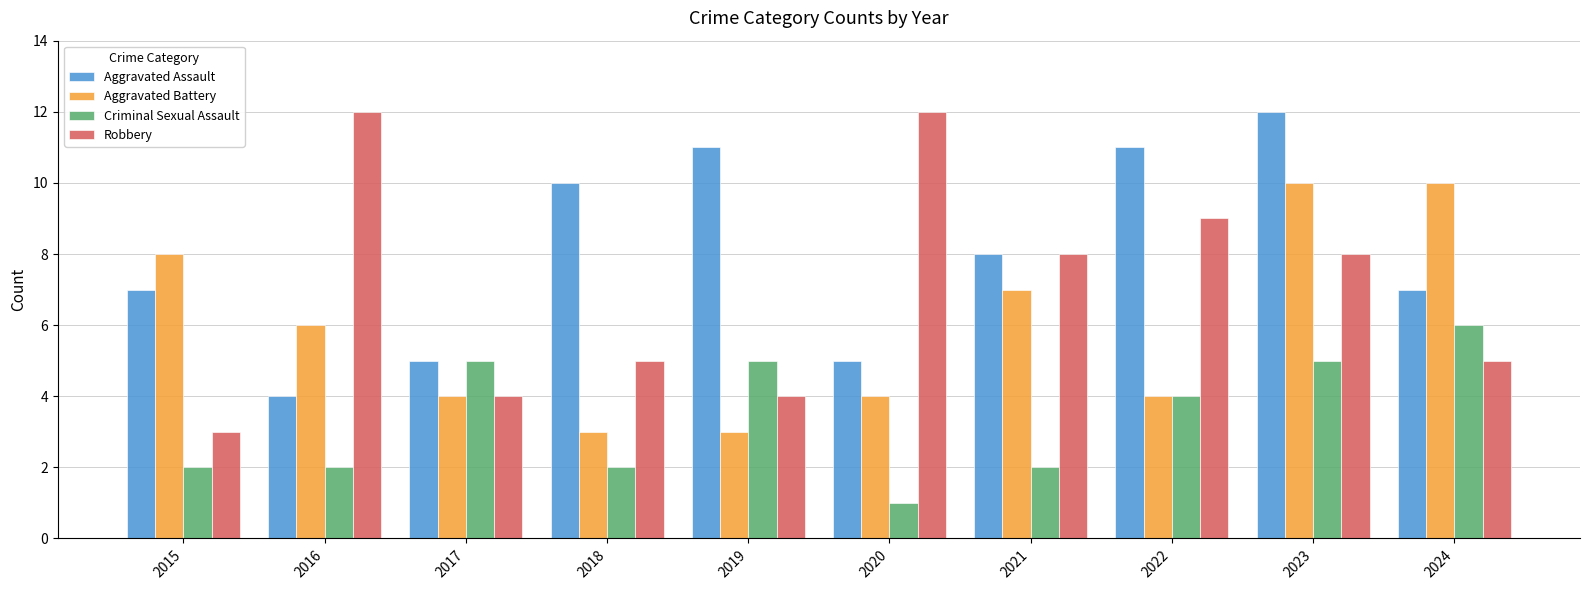

Reading left to right, transcribe all the data shown in this chart.

Aggravated Assault: 2015=7	2016=4	2017=5	2018=10	2019=11	2020=5	2021=8	2022=11	2023=12	2024=7
Aggravated Battery: 2015=8	2016=6	2017=4	2018=3	2019=3	2020=4	2021=7	2022=4	2023=10	2024=10
Criminal Sexual Assault: 2015=2	2016=2	2017=5	2018=2	2019=5	2020=1	2021=2	2022=4	2023=5	2024=6
Robbery: 2015=3	2016=12	2017=4	2018=5	2019=4	2020=12	2021=8	2022=9	2023=8	2024=5